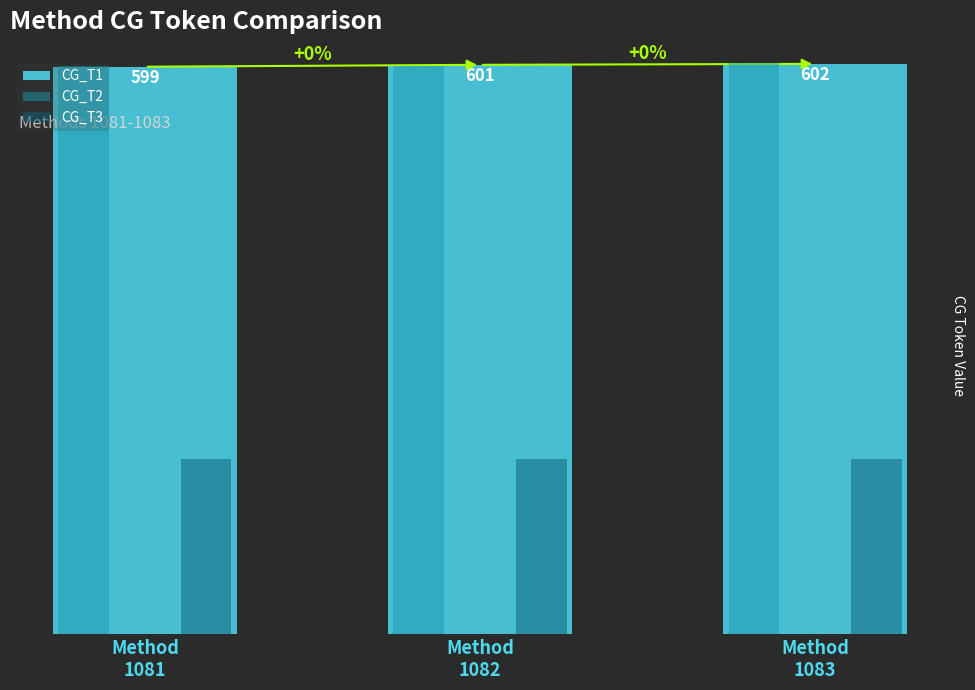

Which series has the largest total across all categories?

CG_T2